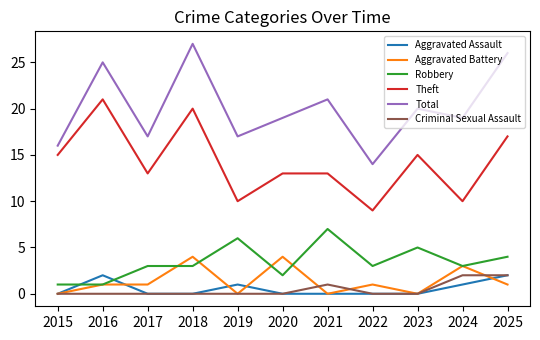

What is the spread (max minus min) of values at 2022?

14